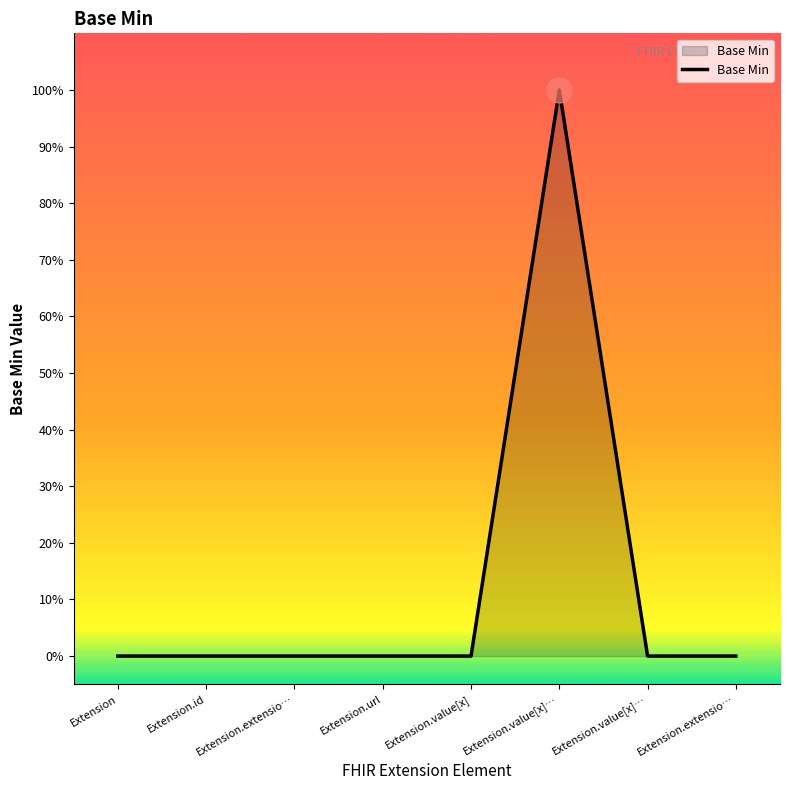

Does the chart display data point markers on the line(s)?

No